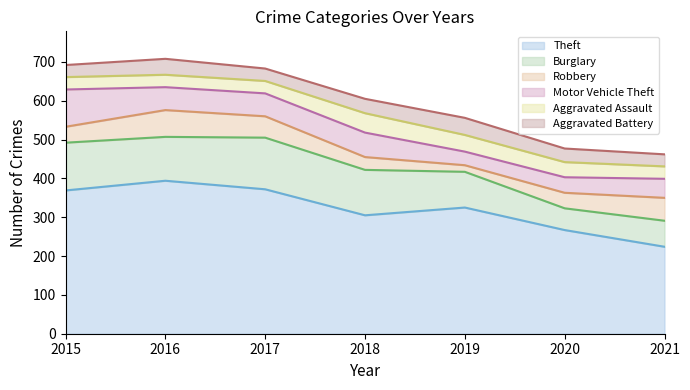

Rank the series by their maximum value, from highest to lowest.

Theft, Burglary, Motor Vehicle Theft, Robbery, Aggravated Assault, Aggravated Battery